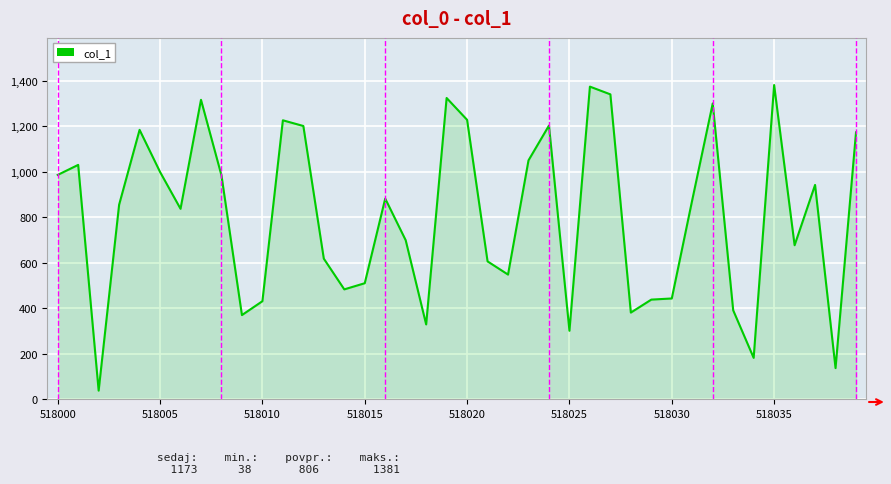

What is the difference between the maximum and minimum values?

1343